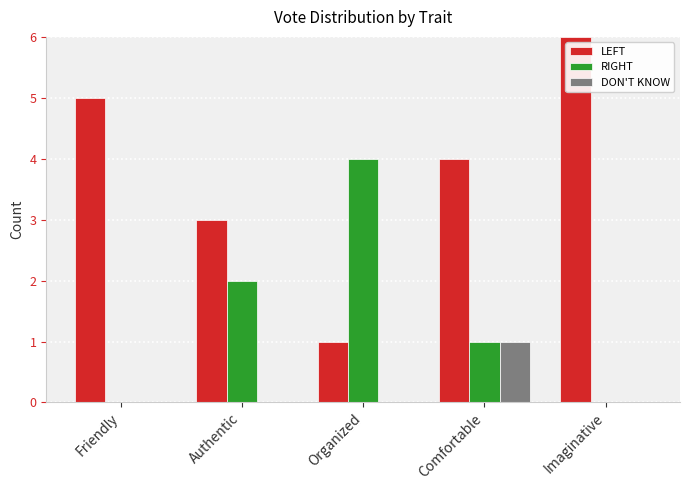

What is the total value across all series at Friendly?

5